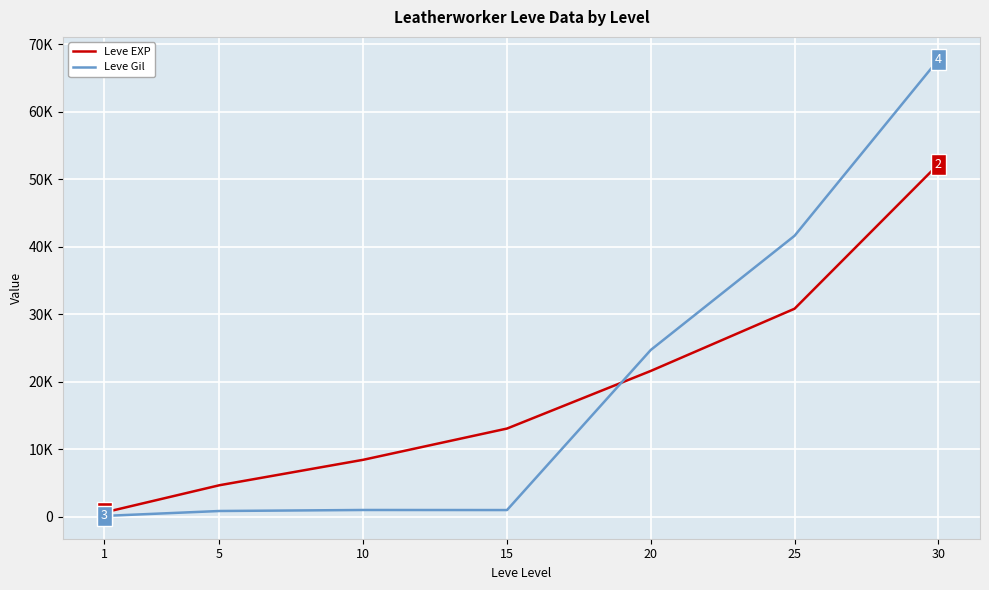

What are all the series names shown in the legend?

Leve EXP, Leve Gil